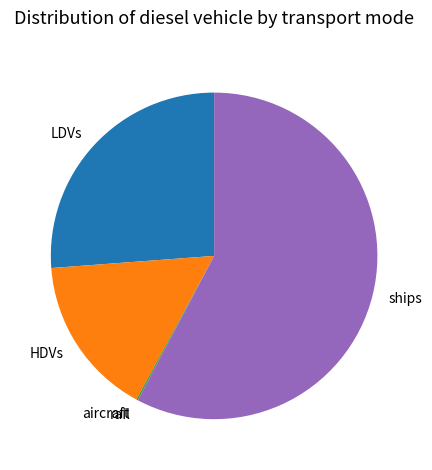

Is there any slice that represents more than half of the pie?

Yes